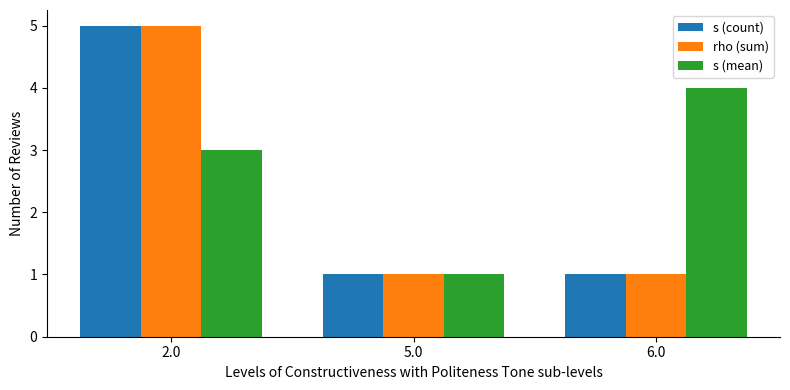

What is the sum of the rho (sum) values at 5.0 and 2.0?

6